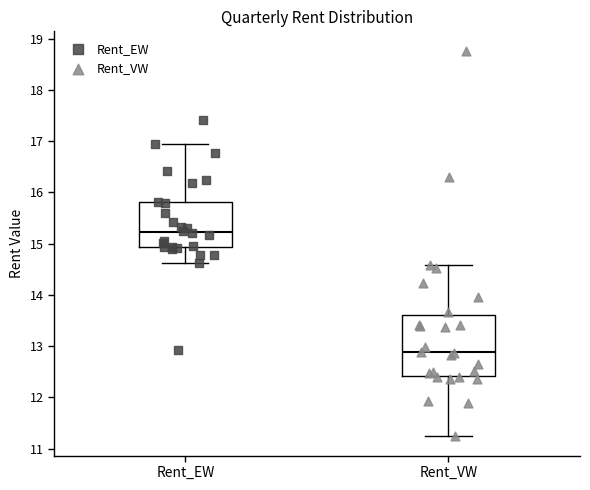

Reading left to right, transcribe this box plot: for each box, give where its median line is, the range the box spans, and where its two whiskers end, as read against the y-axis. The values are not printed on the chart, so give them approximately, as read against the axis.

Rent_EW: median 15.2, box 14.9 to 15.8, whiskers 14.6 to 16.9
Rent_VW: median 12.9, box 12.4 to 13.6, whiskers 11.2 to 14.6